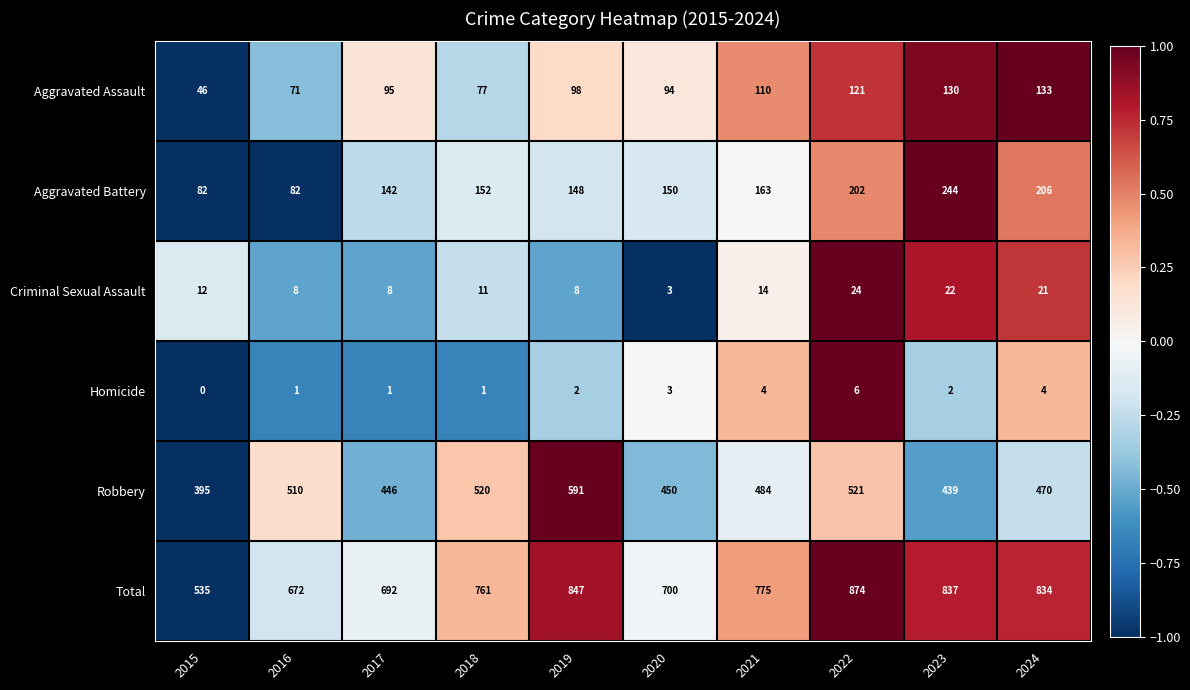

At how many categories does at least one series exceed 0?

10